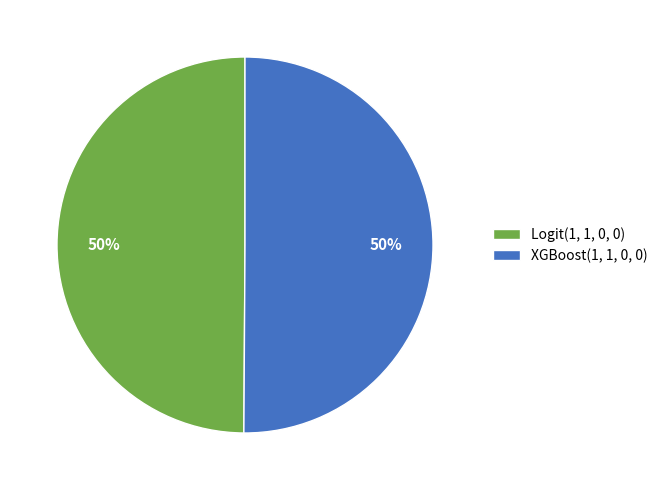

What percentage is the Logit(1, 1, 0, 0) slice, to the nearest percent?

50%